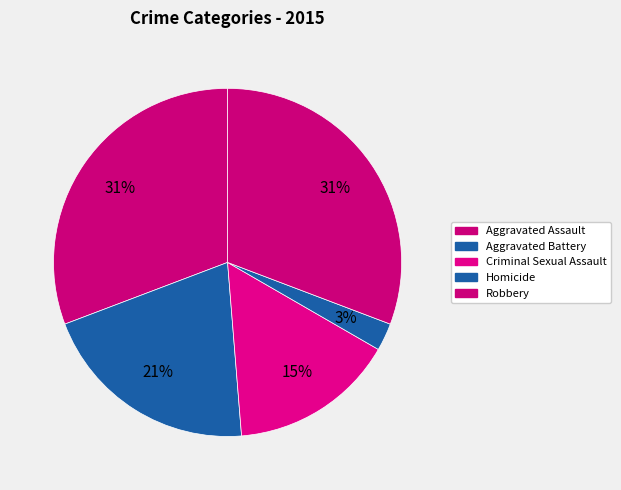

Which slice is the largest?

Aggravated Assault